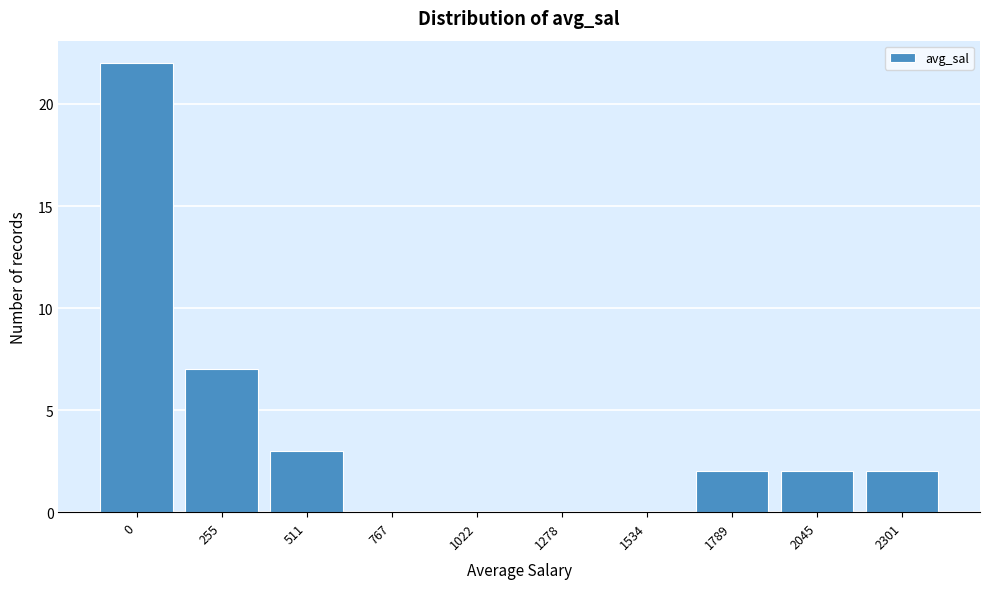

Reading left to right, extract all data points from this chart.

0=22	255=7	511=3	767=0	1022=0	1278=0	1534=0	1789=2	2045=2	2301=2